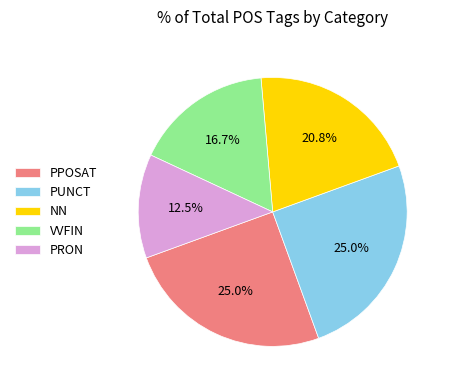

Is NN the majority of the pie?

No